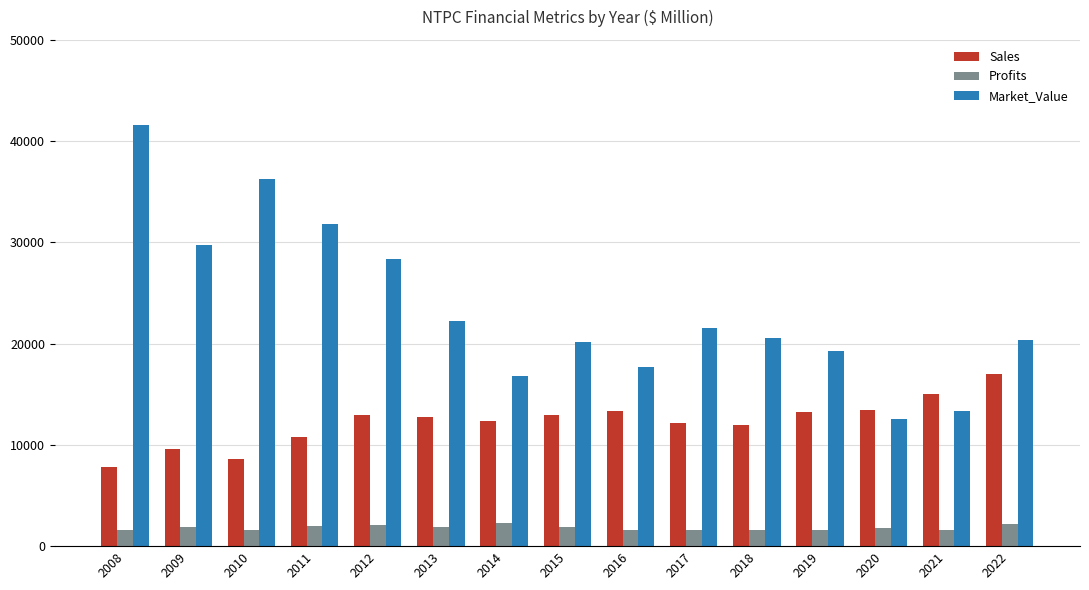

What is the difference between the maximum and second lowest values in the Sales series?

8379.0